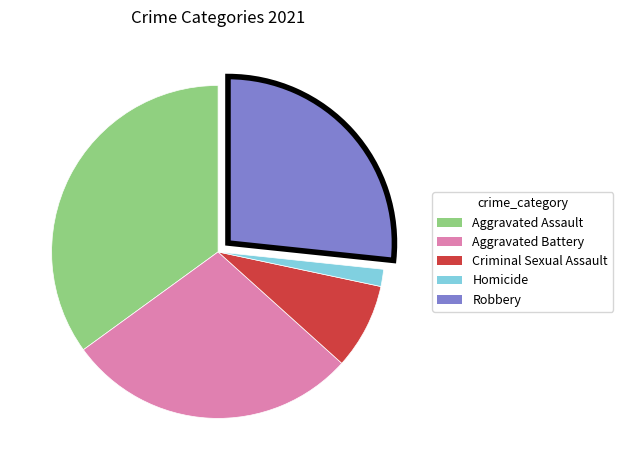

Is Robbery the majority of the pie?

No